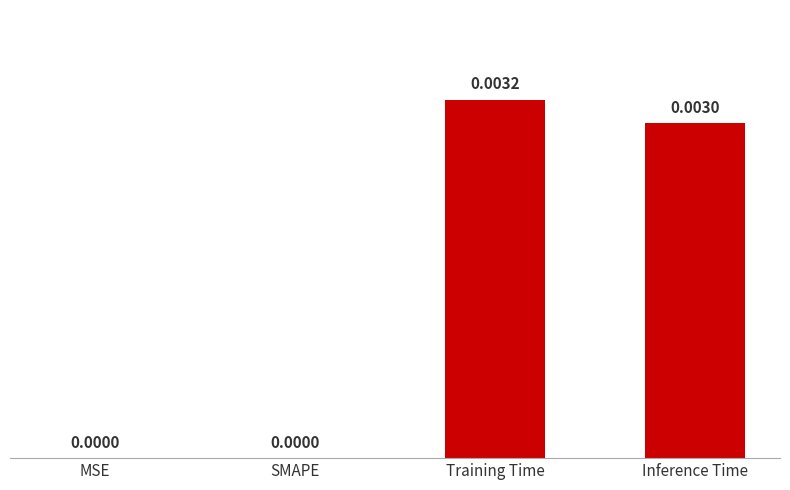

Which has a higher value, Inference Time or SMAPE?

Inference Time